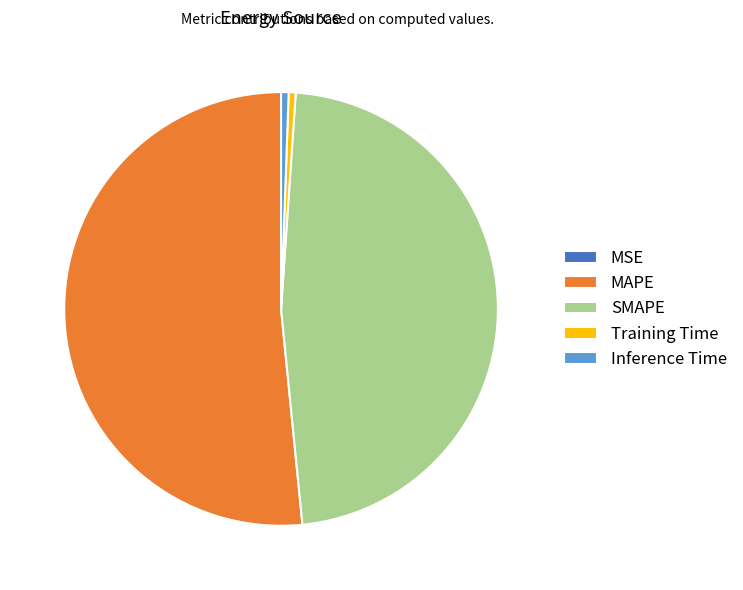

Which has a higher value, MAPE or SMAPE?

MAPE